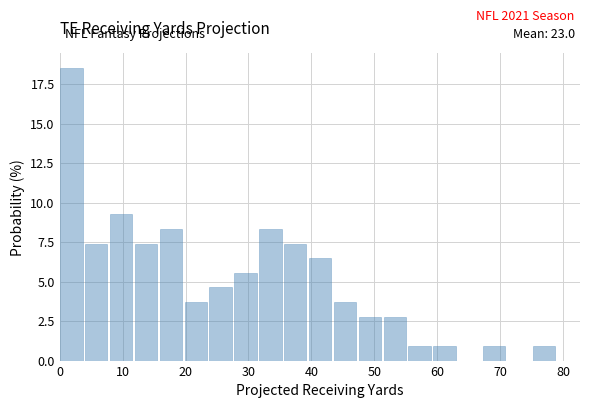

Read against the x-axis, roughly where is the centre of the tallest bar?

2